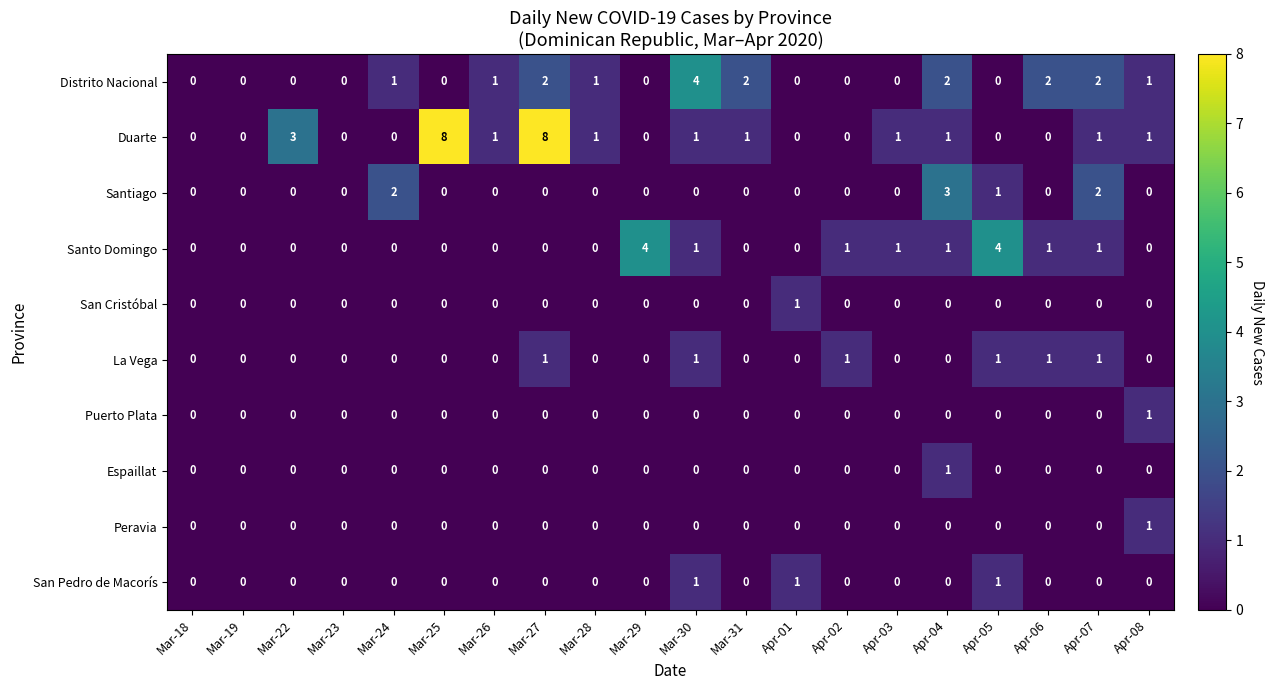

How many data points in Duarte are less than 1?

9